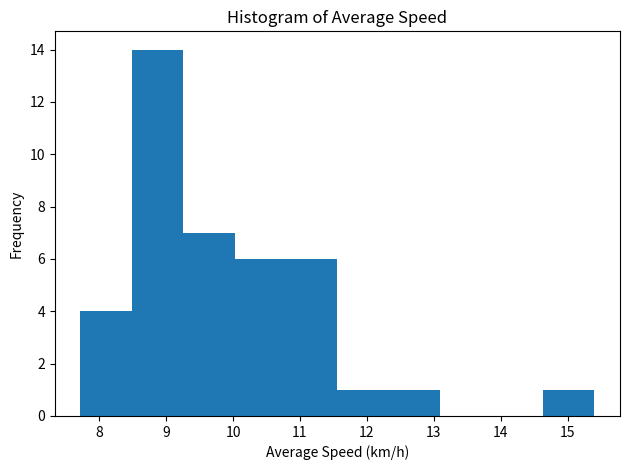

Reading left to right, list every bar in this chart as the range it spans on the x-axis followed by its height. Neither the bar edges nor the heights are printed on the chart, so give them approximately, as read against the axes.

7.7 to 8.5: 4
8.5 to 9.3: 14
9.3 to 10.0: 7
10.0 to 10.8: 6
10.8 to 11.6: 6
11.6 to 12.3: 1
12.3 to 13.1: 1
13.1 to 13.9: 0
13.9 to 14.6: 0
14.6 to 15.4: 1